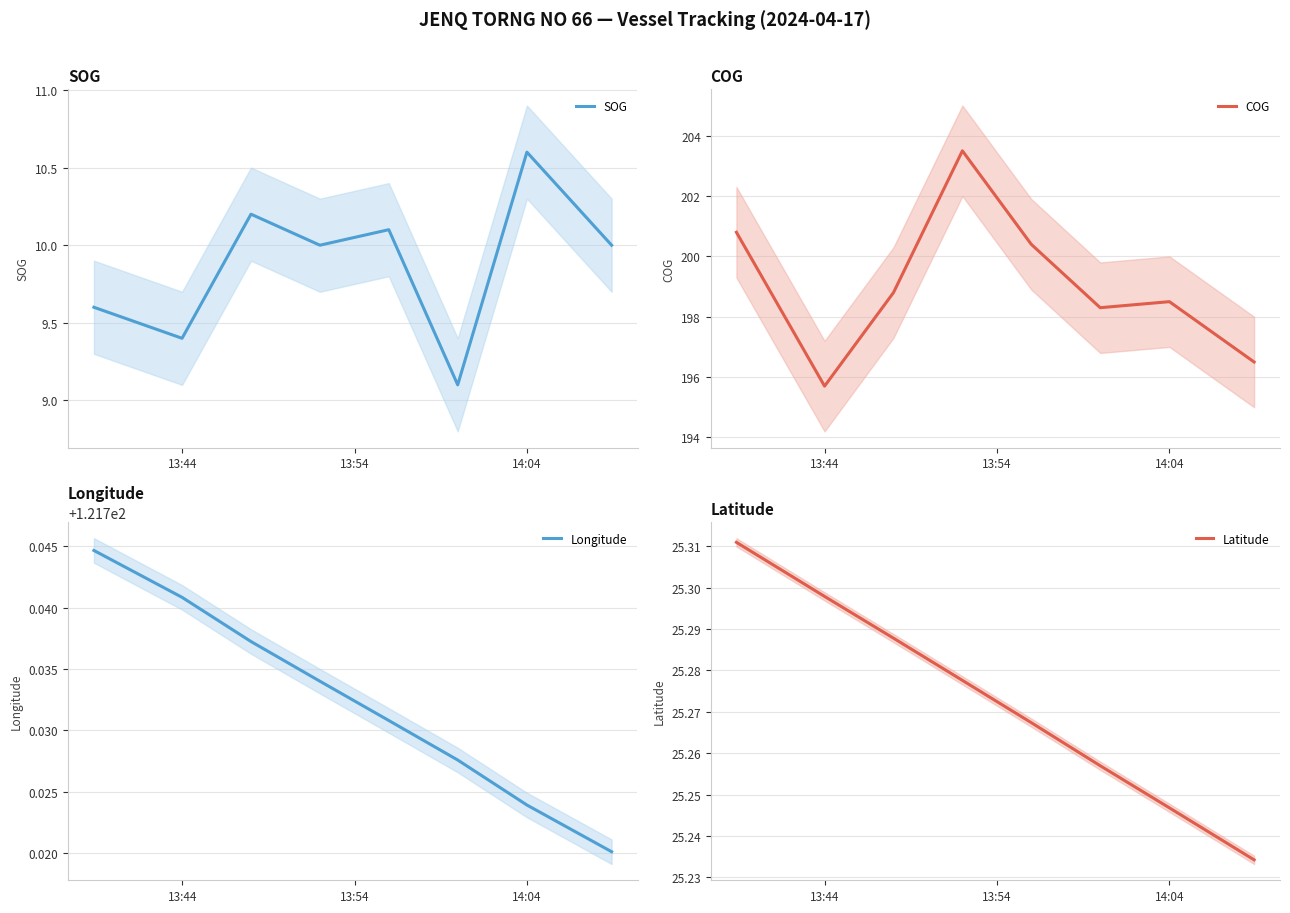

What is the highest value of the COG series?

203.5